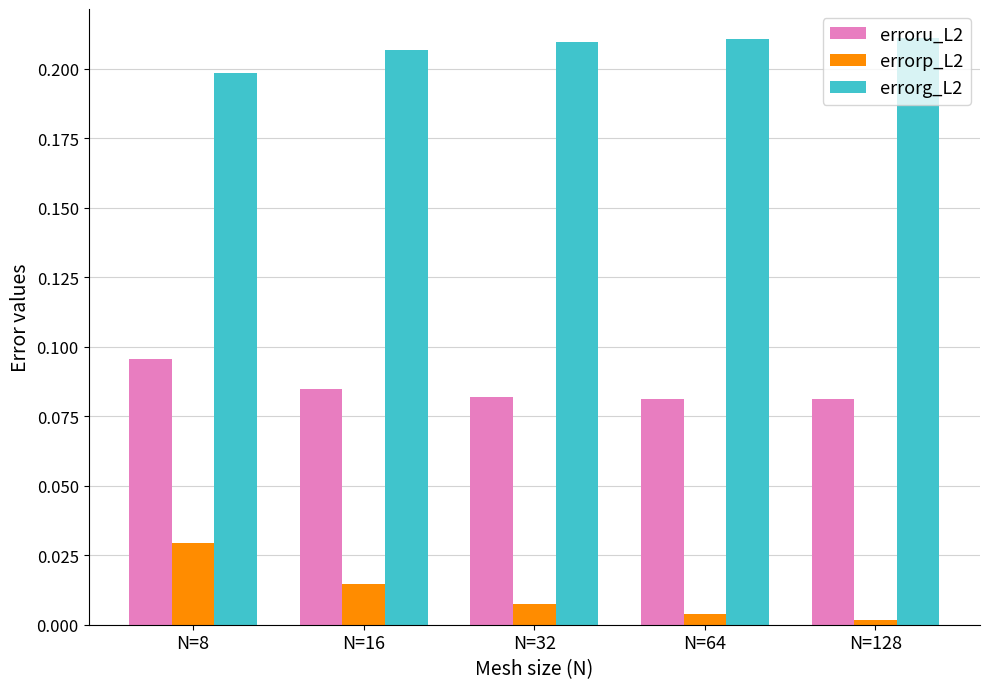

Which series has the largest range (max minus min)?

errorp_L2